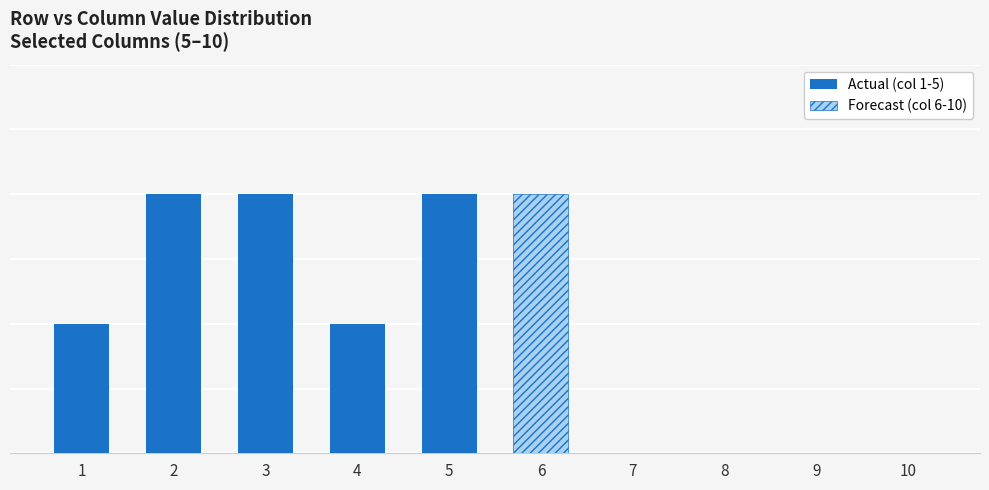

What is the greatest value displayed?

2